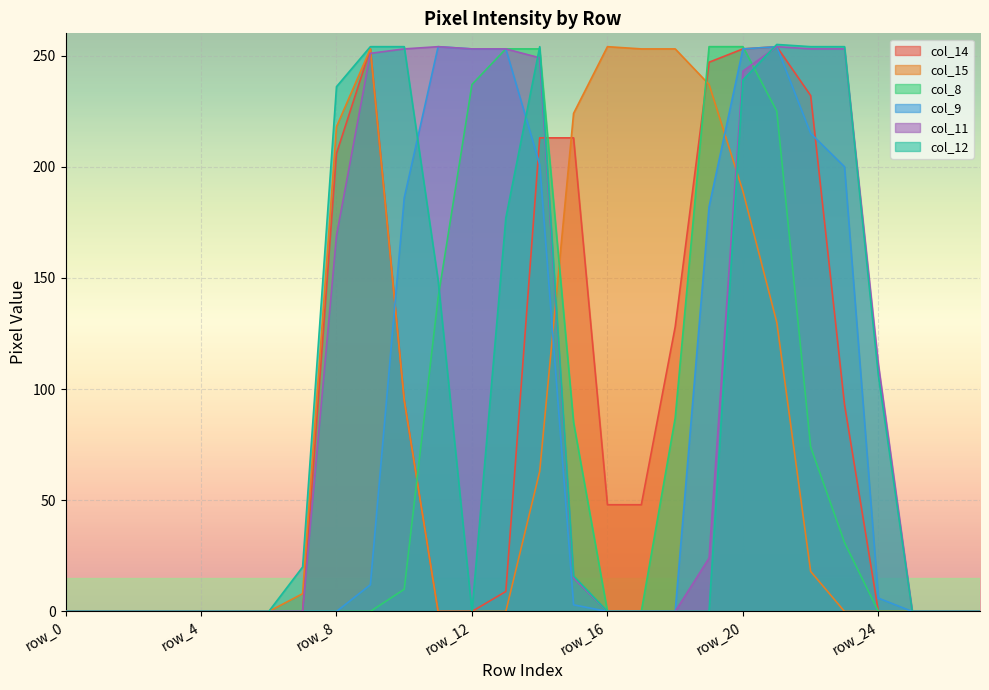

How many series are shown in this chart?

6